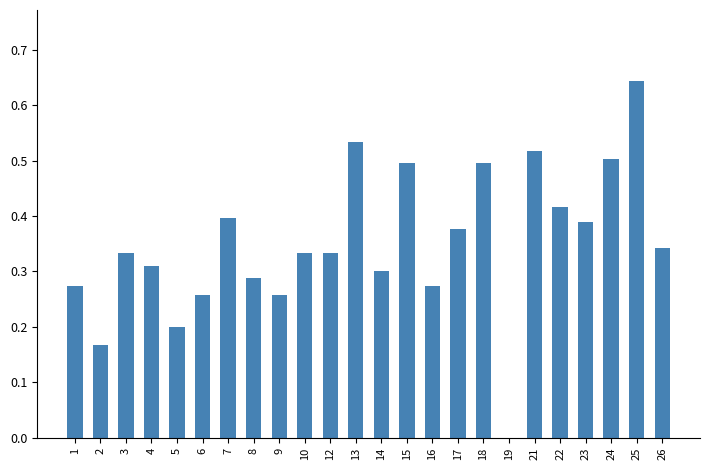

How many data points are above 0?

23